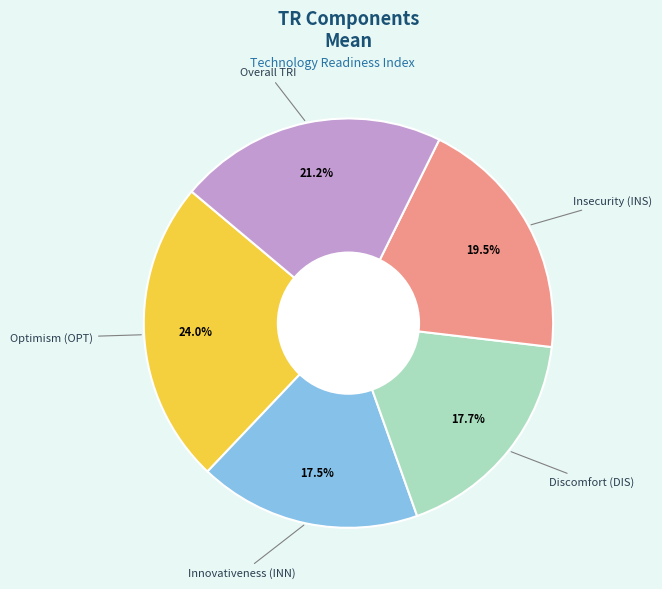

To the nearest percent, what is the average slice percentage?

20%